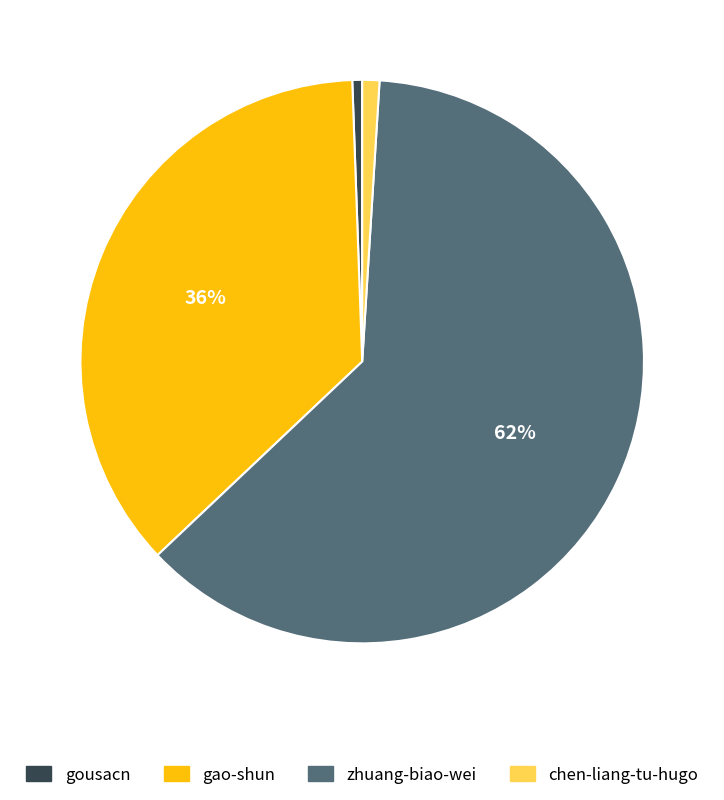

Is there any slice that represents more than half of the pie?

Yes